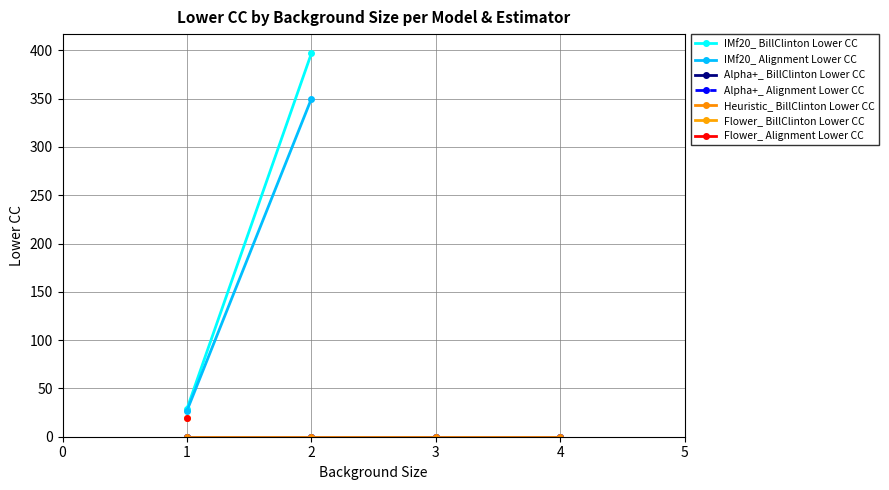

Which label corresponds to the smallest value in the chart?

1